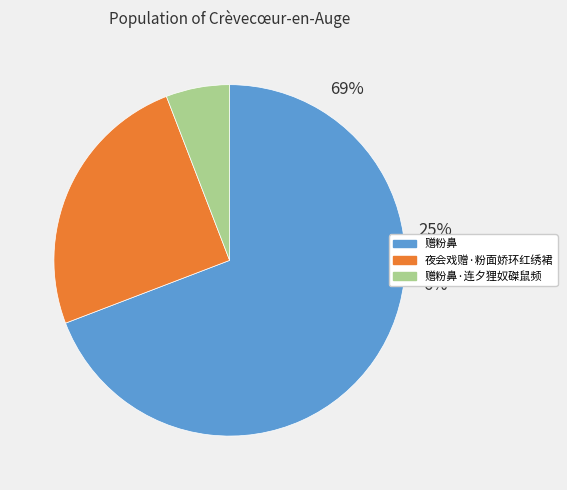

Combined, do 赠粉鼻·连夕狸奴磔鼠频 and 赠粉鼻 account for over 50%?

Yes